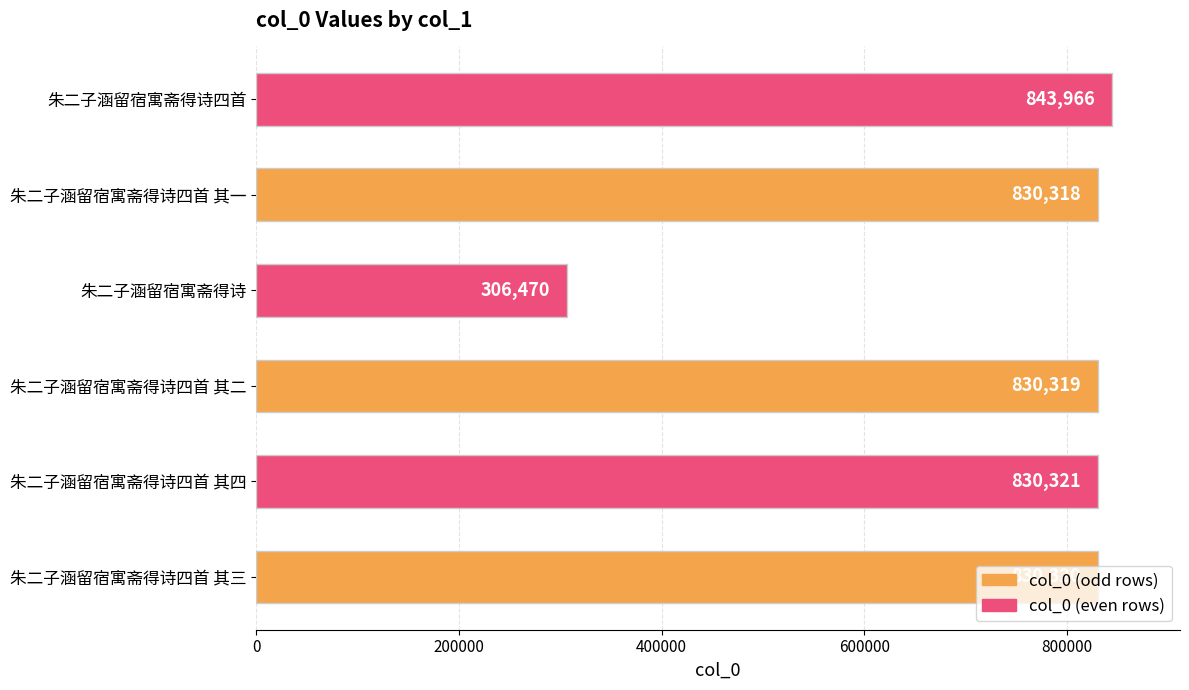

The chart shows a value of 306470 at 朱二子涵留宿寓斋得诗. True or false?

True